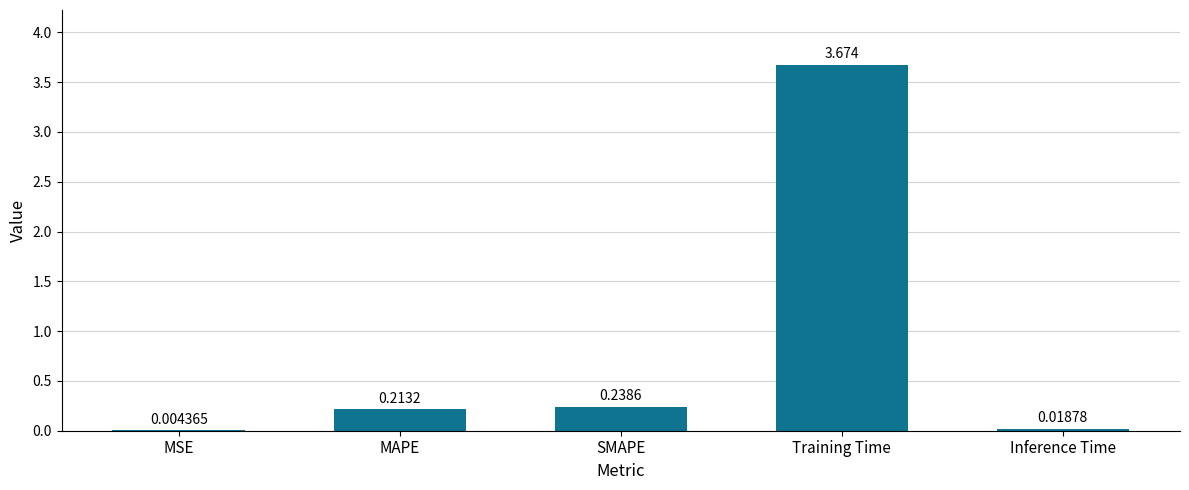

At which category does the chart reach its peak across all series?

Training Time